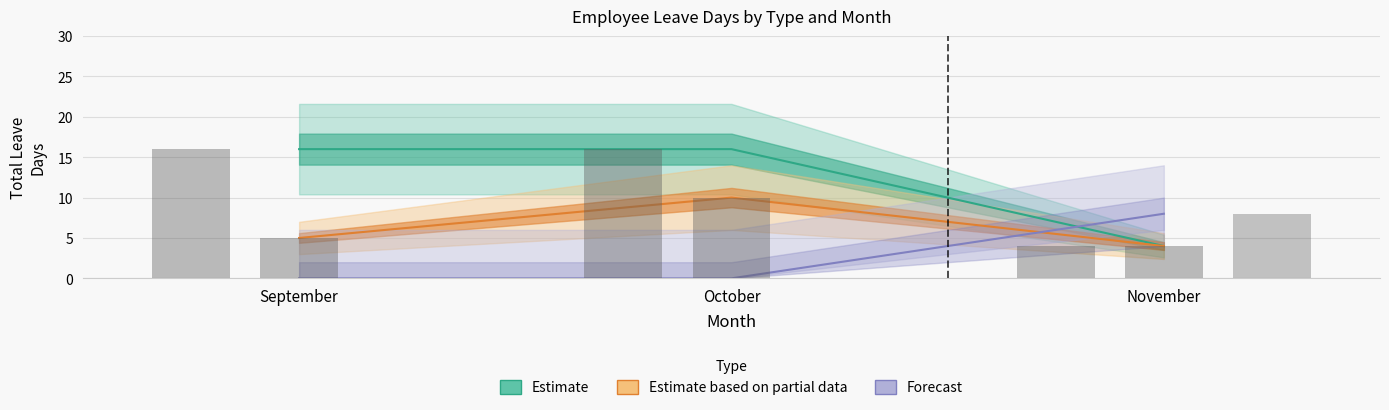

Rank the categories by Estimate based on partial data value from lowest to highest.

November, September, October